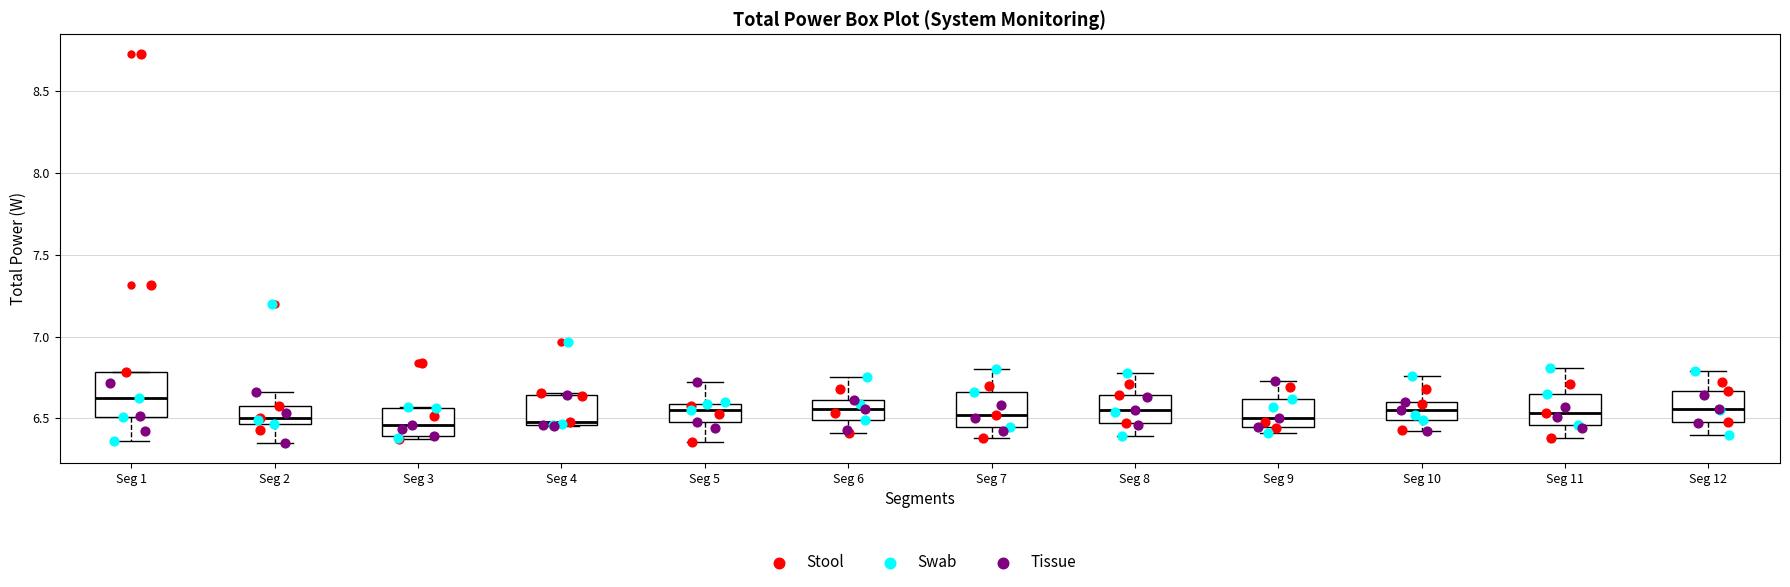

Where does the upper whisker of the box for Seg 9 end on the y-axis? The values are not printed on the chart, so give them approximately, as read against the axis.

6.75